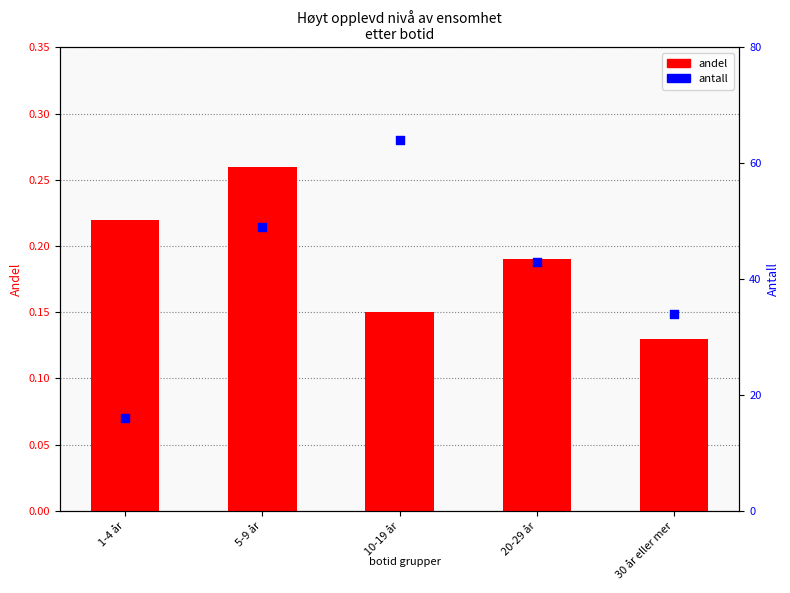

Which series contains the lowest Y value?

andel